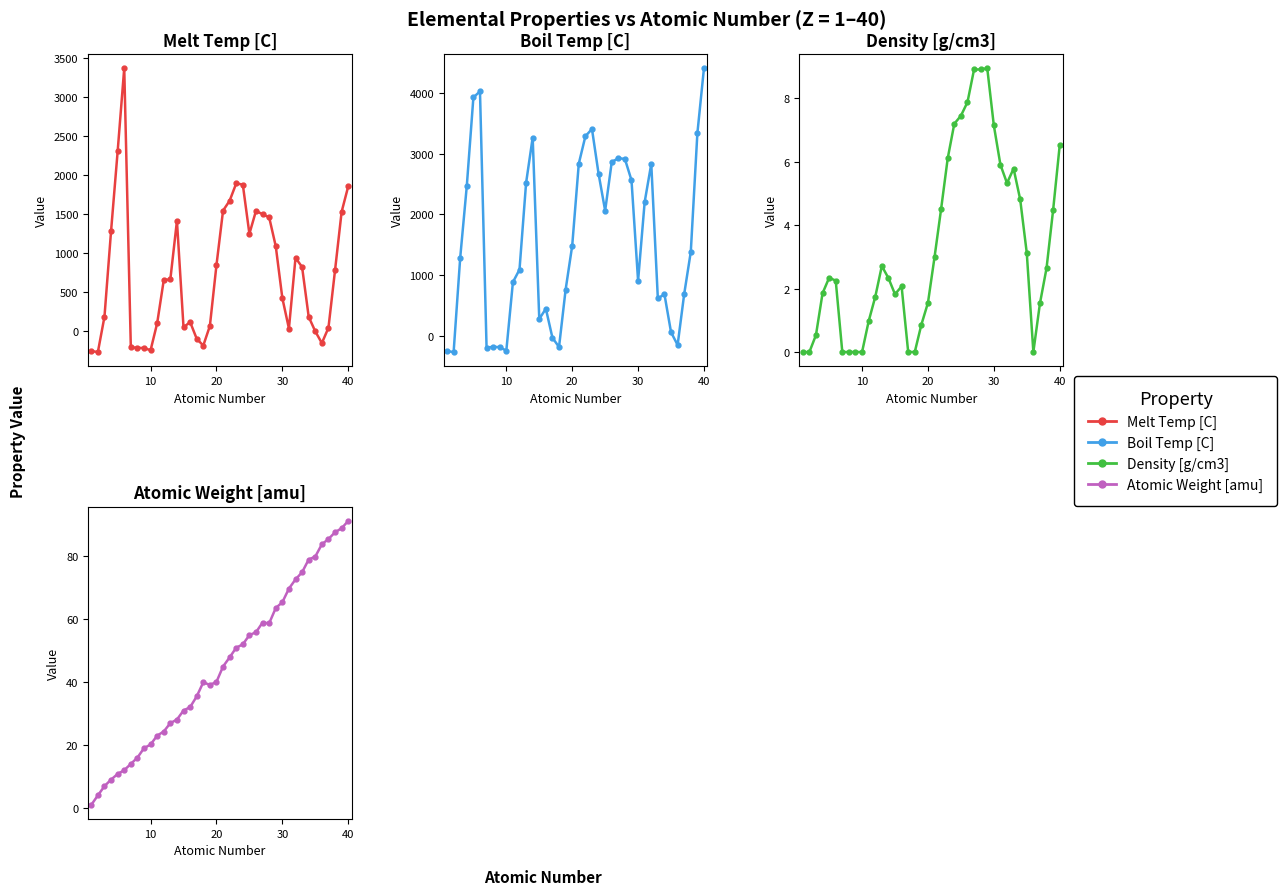

What is the difference between the maximum and minimum values in the Atomic Weight [amu] series?

90.2